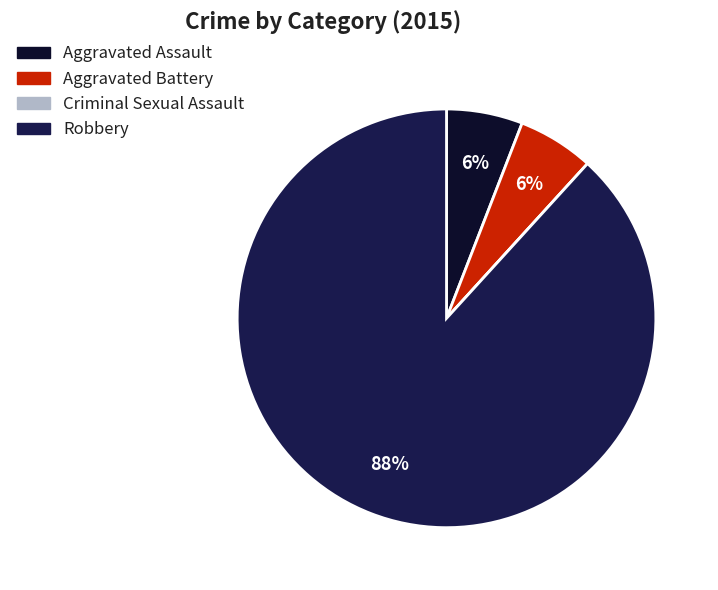

Is the sum of Aggravated Assault and Aggravated Battery greater than half?

No